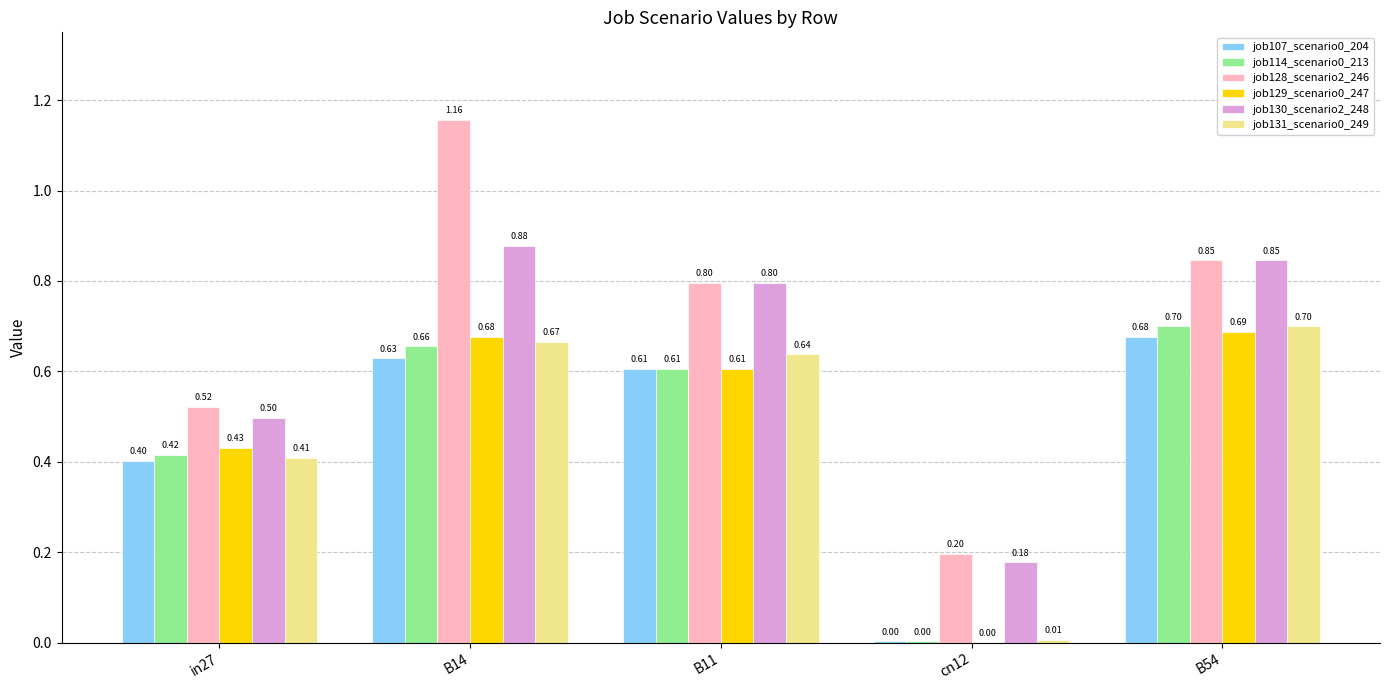

Is the value of job131_scenario0_249 at cn12 greater than the value of job130_scenario2_248 at B14?

No